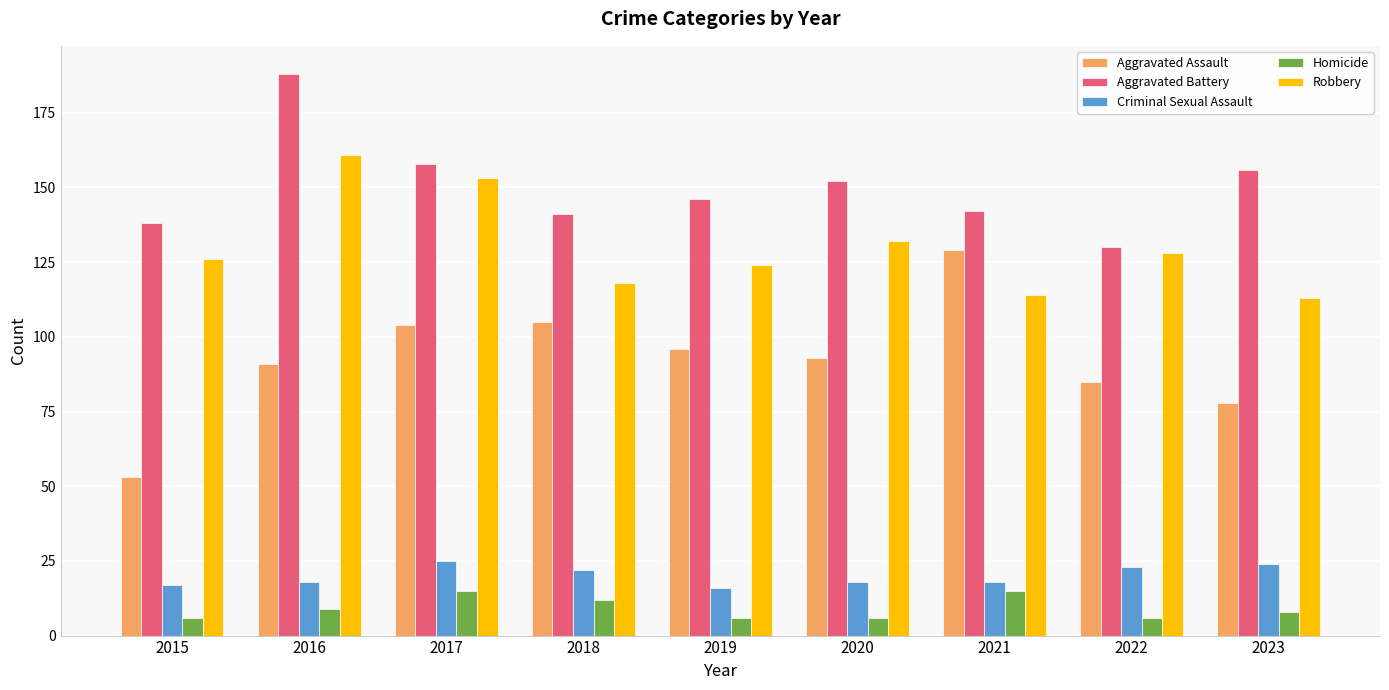

True or false: Aggravated Assault has a value of 78 at 2023.

True